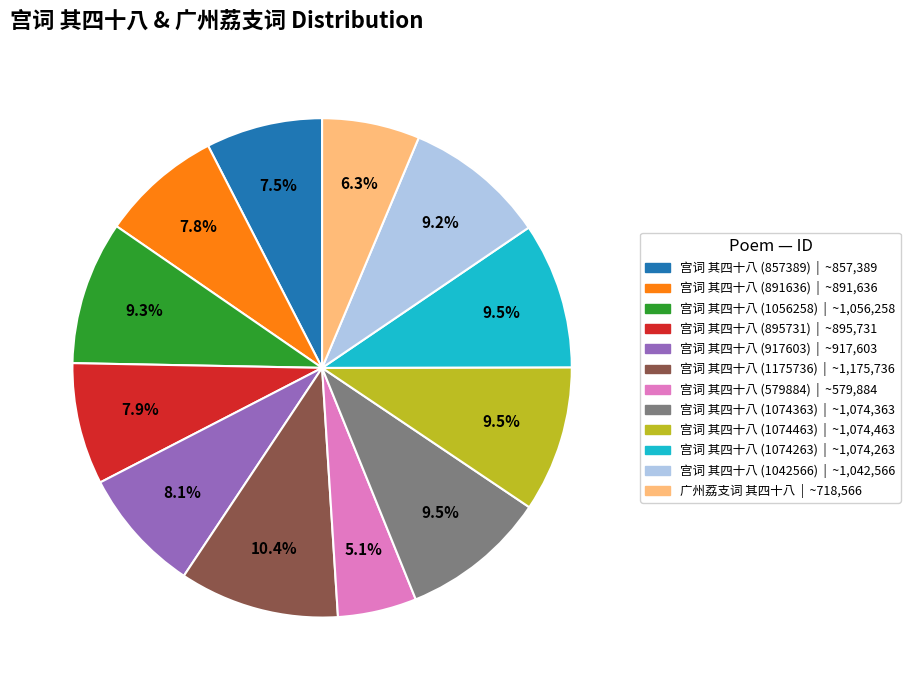

Which slice is the largest?

宫词 其四十八 (1175736)